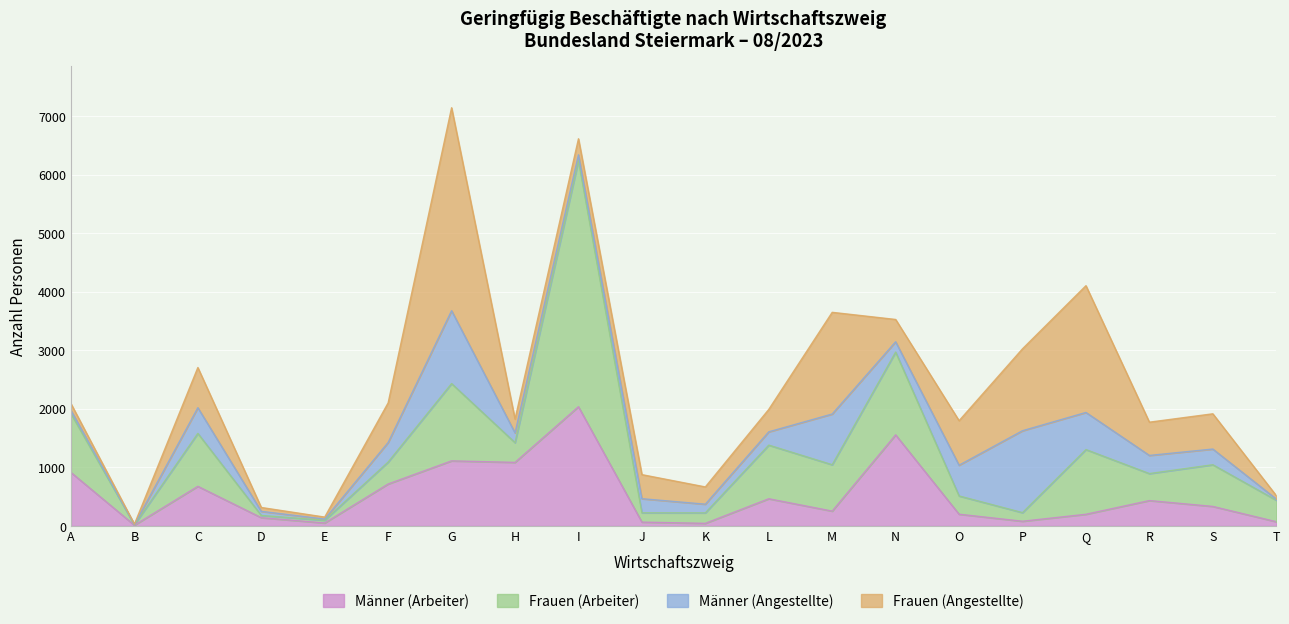

Rank the categories by Männer (Angestellte) value from lowest to highest.

B, E, T, A, D, I, K, H, N, L, J, S, R, F, C, O, Q, M, G, P